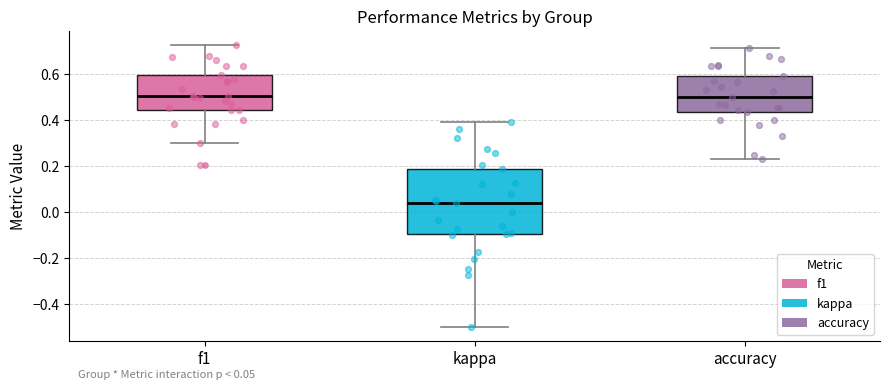

Which box is the tallest, from its lower edge to its upper edge?

kappa